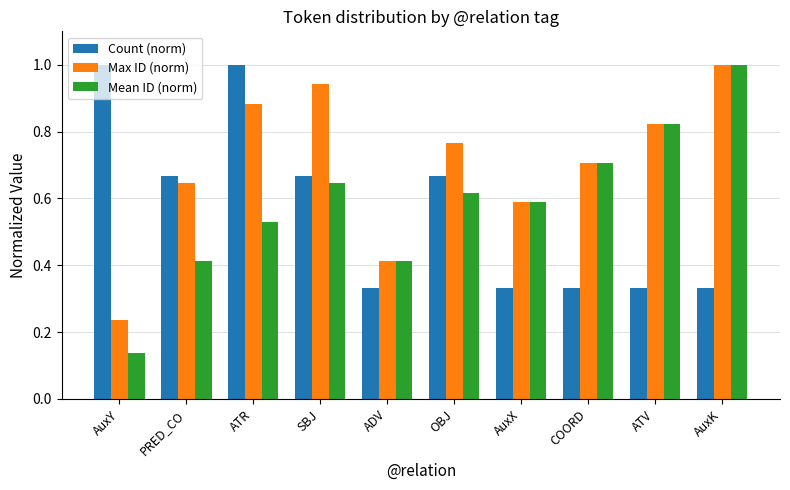

The value of Max ID (norm) at COORD is 0.7. True or false?

True